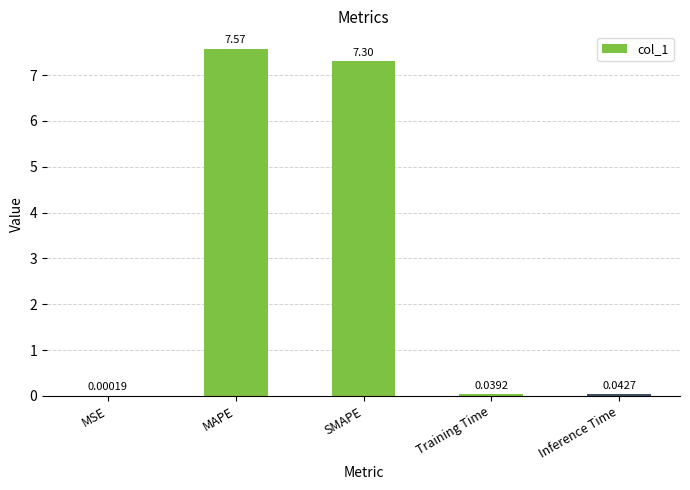

Between Inference Time and SMAPE, which is larger?

SMAPE